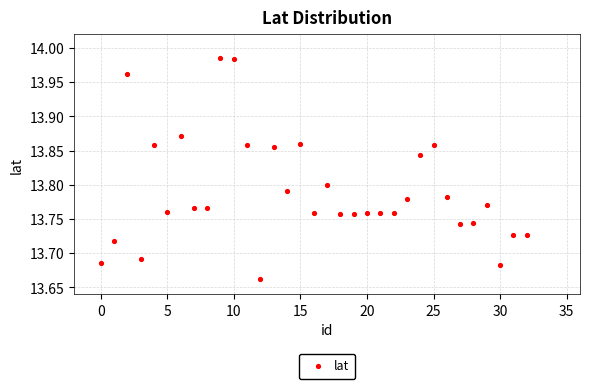

What is the range of Y values (max minus min)?

0.3